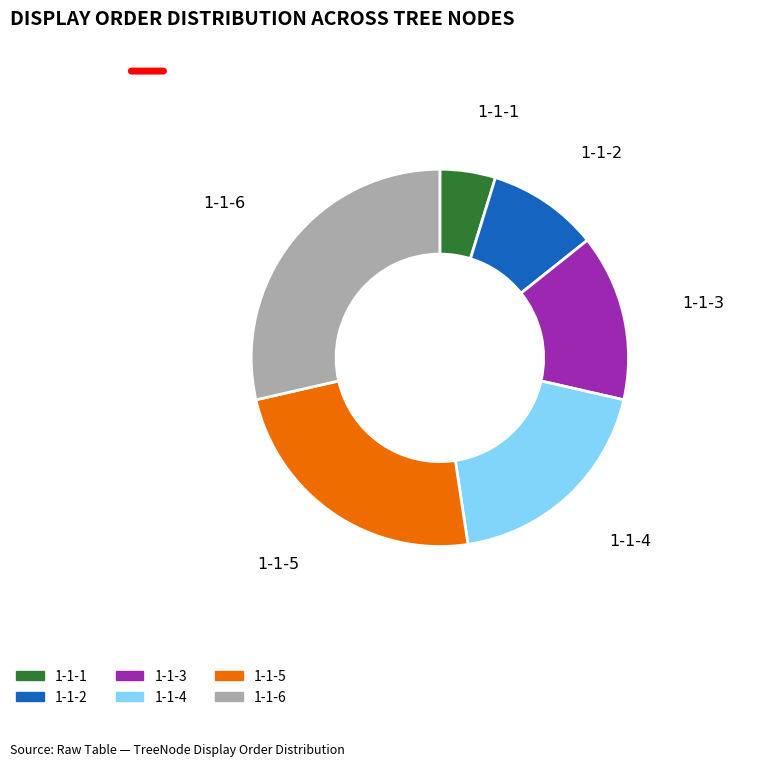

How many segments does this pie chart have?

6